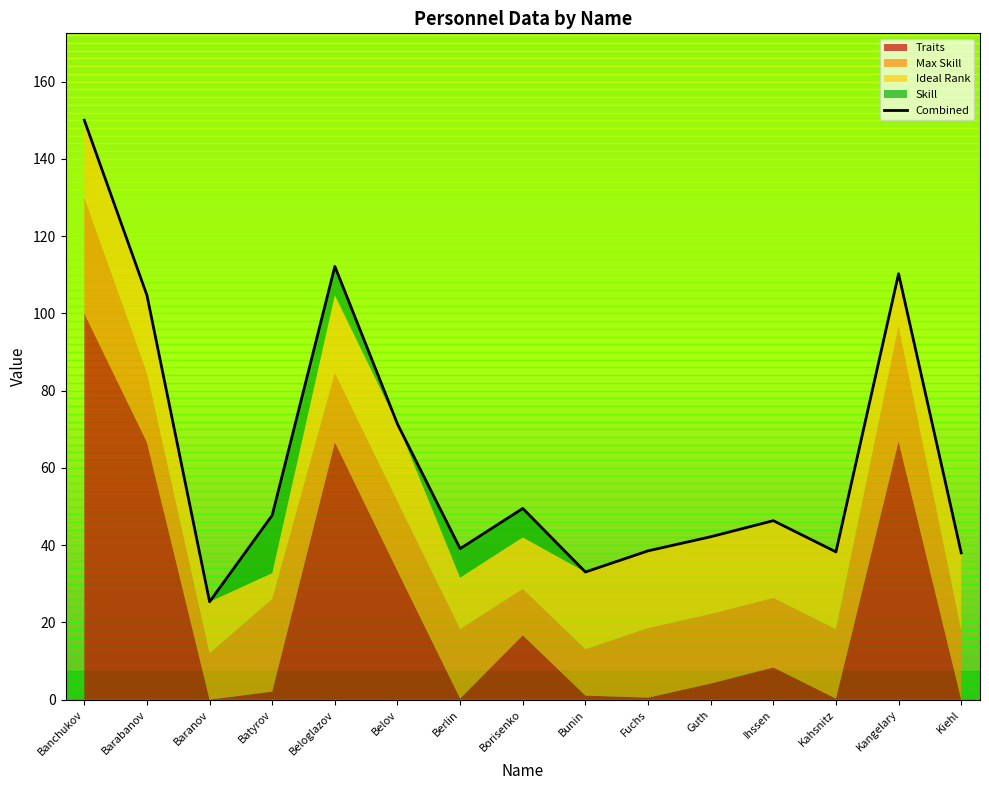

Where is the first local minimum?

Baranov